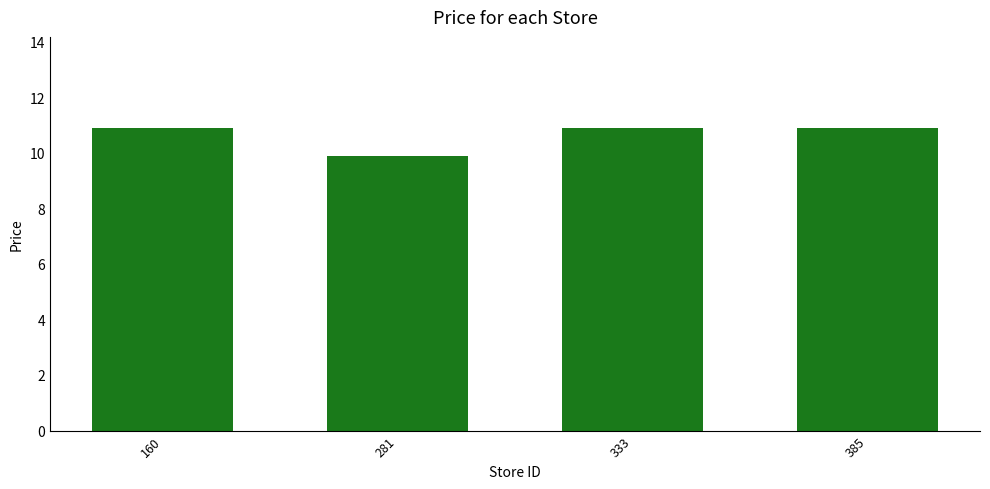

What is the change in value from 281 to 385?

+1.0